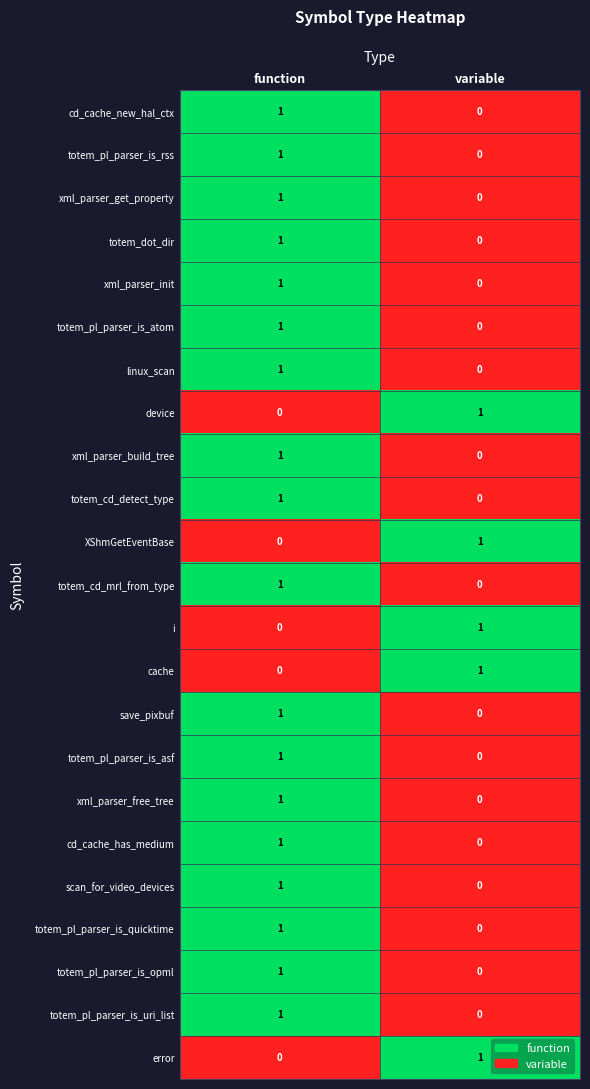

The value of totem_cd_mrl_from_type at variable is 0. True or false?

True